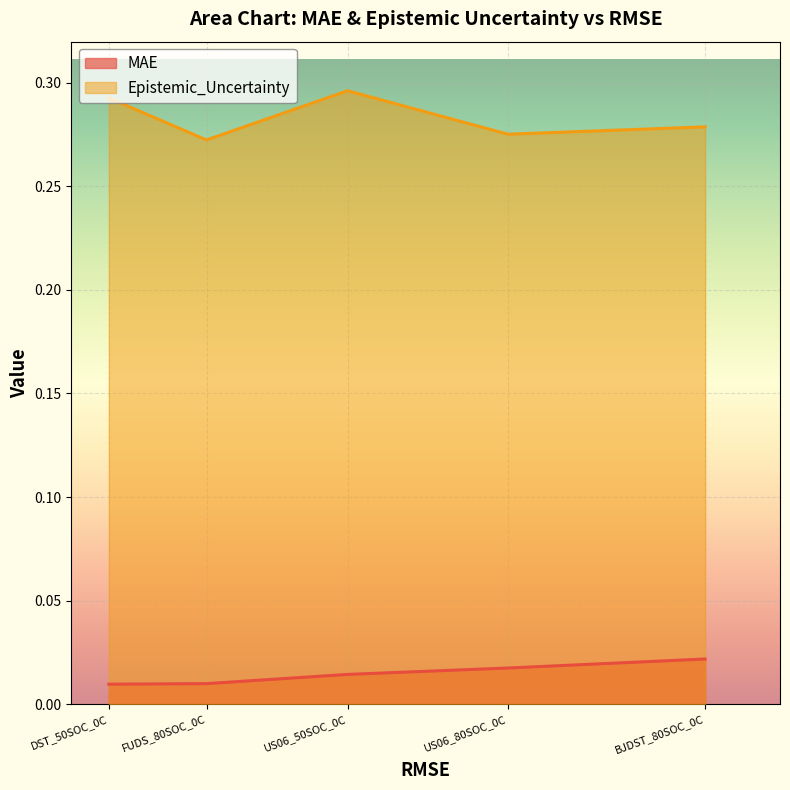

Which series has the largest total across all categories?

Epistemic_Uncertainty